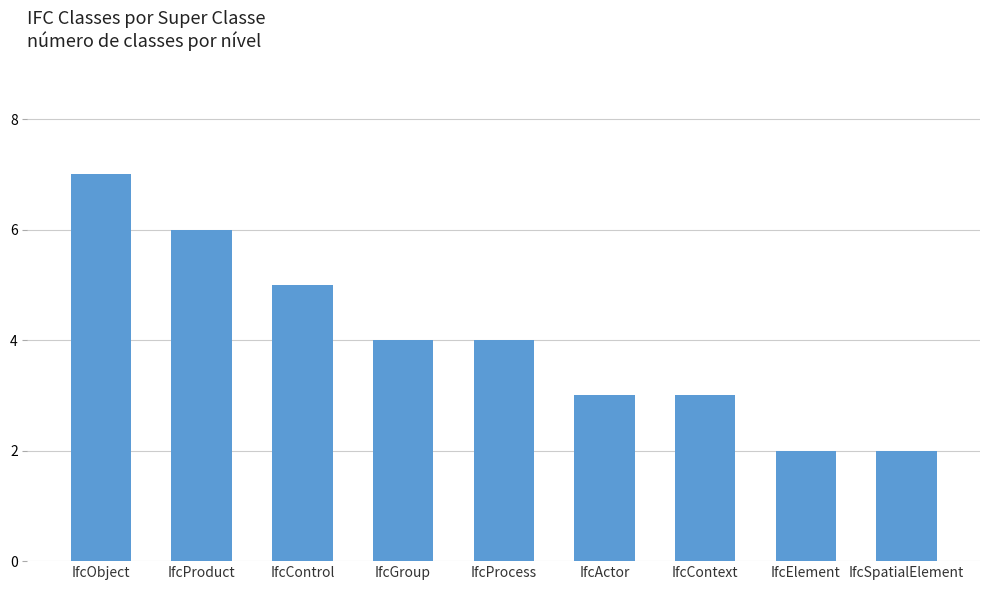

Which label corresponds to the largest value in the chart?

IfcObject